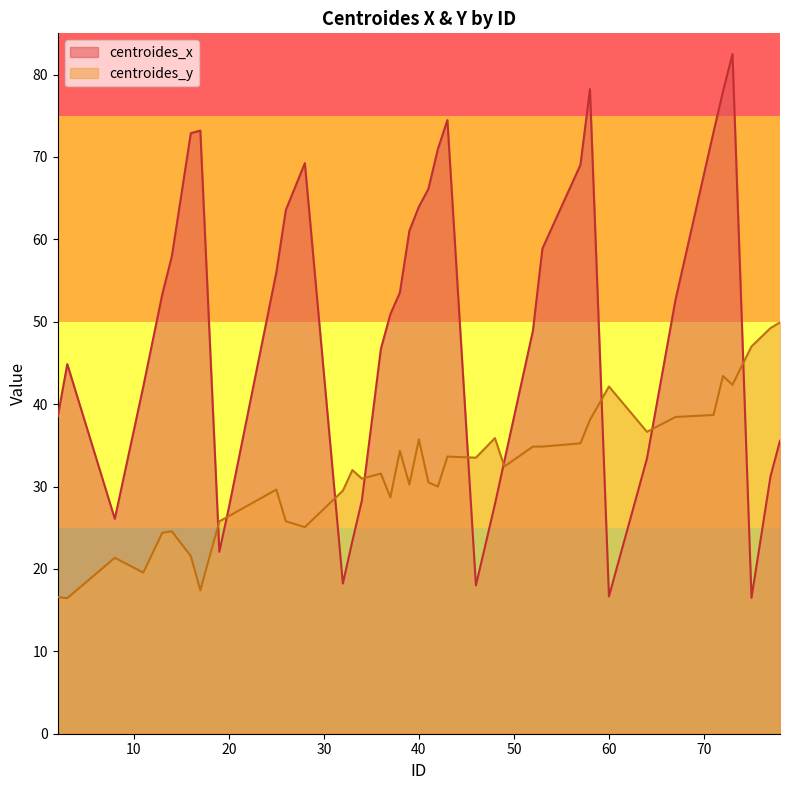

At which category does centroides_x reach its first local peak?

3